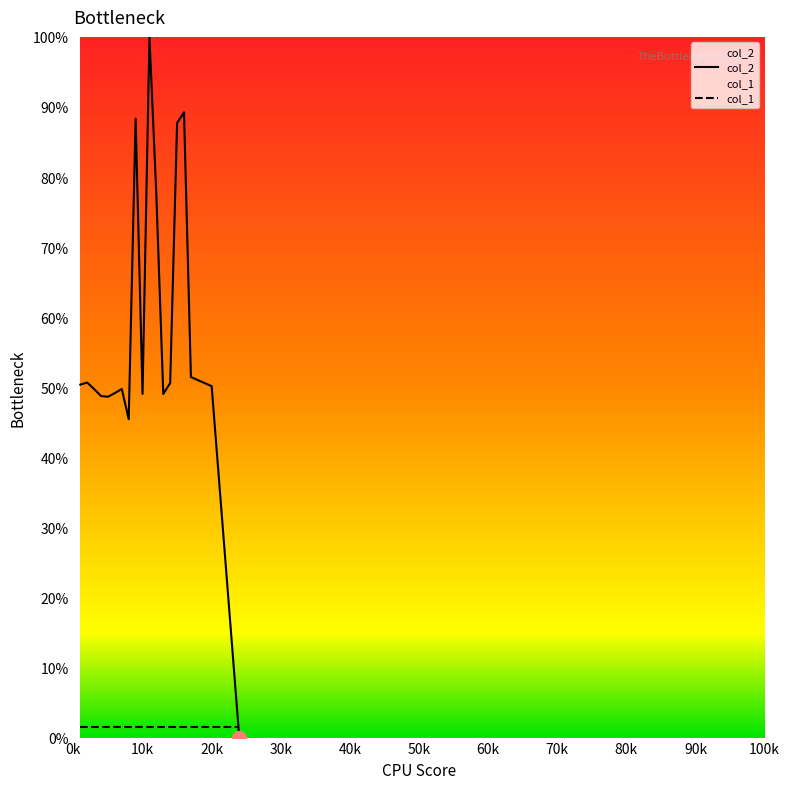

Which series has the largest total across all categories?

col_2